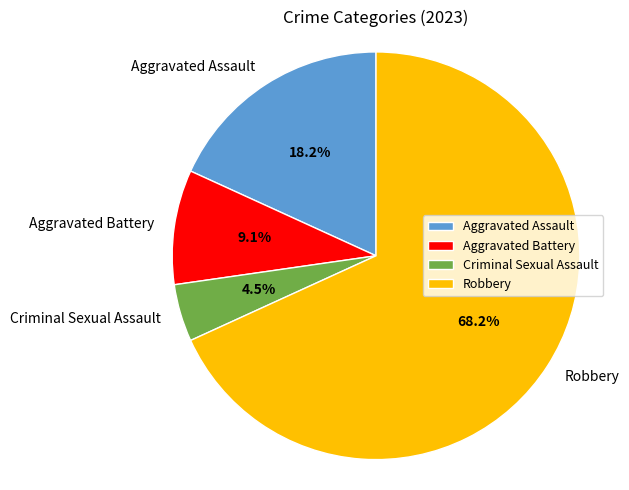

Which slice is the smallest?

Criminal Sexual Assault